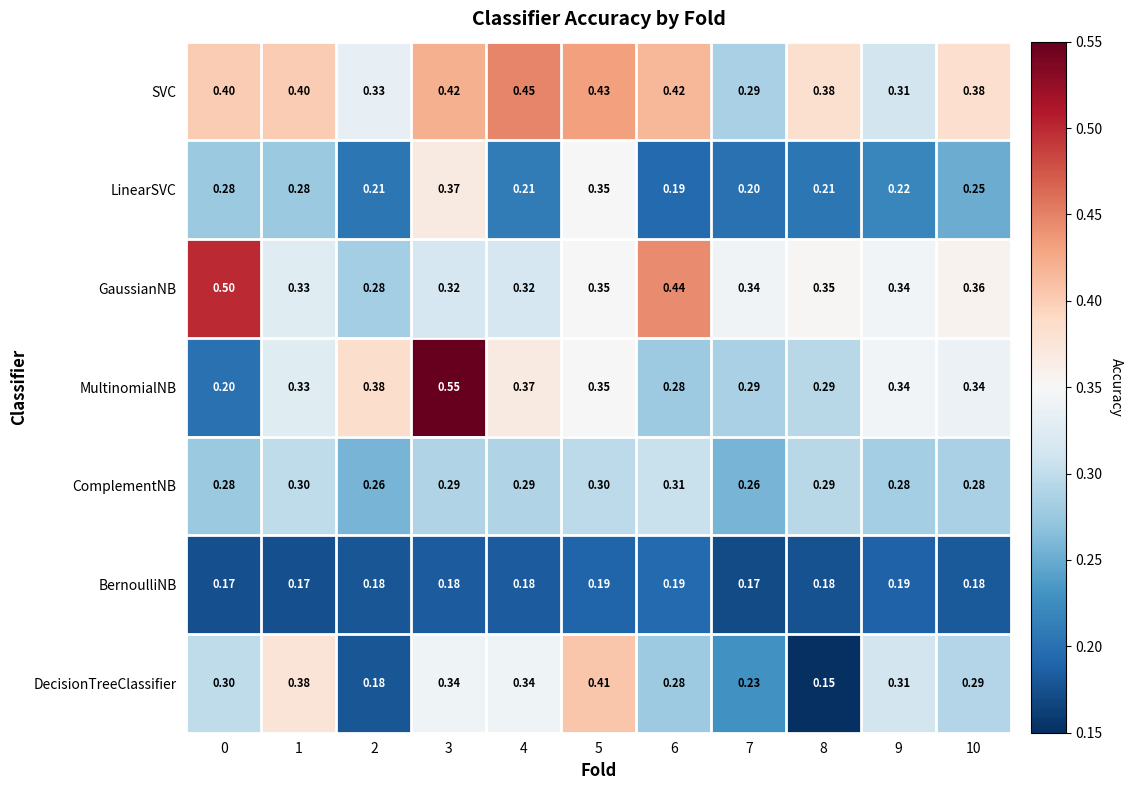

Which series changed the most between 1 and 5?

LinearSVC